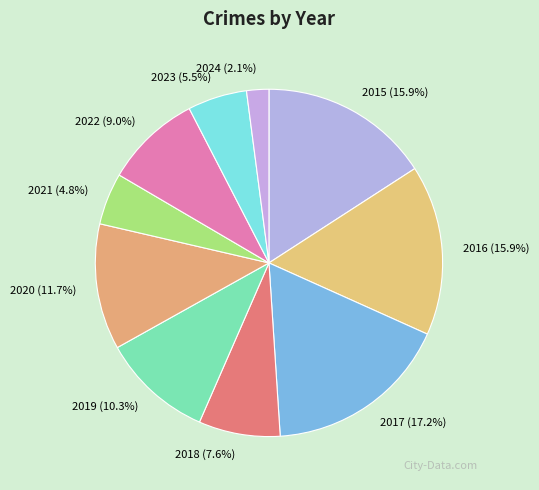

What is the total percentage of 2020 and 2016?

27.6%